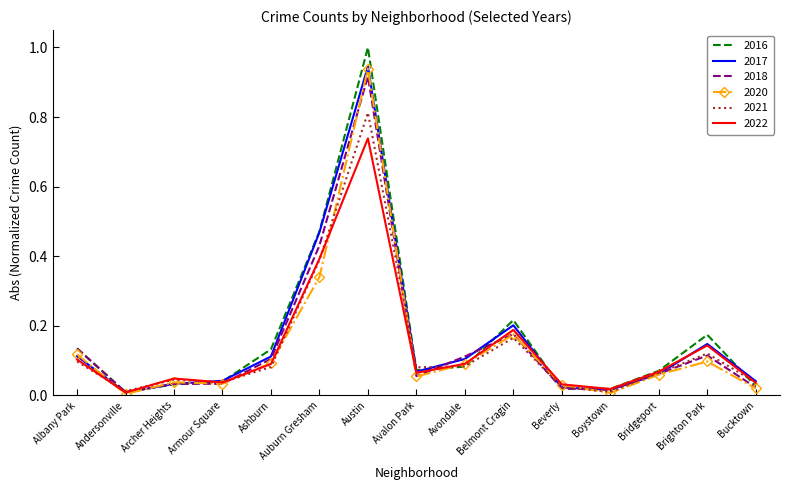

At which category is the sum across all series the highest?

Austin